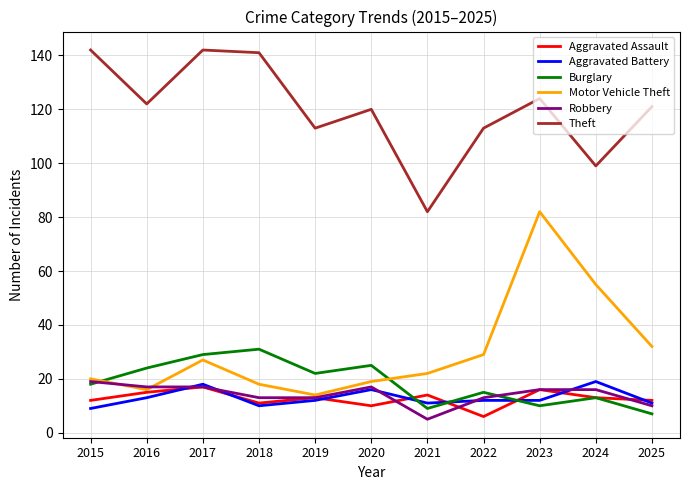

True or false: Robbery has a value of 10 at 2025.

True